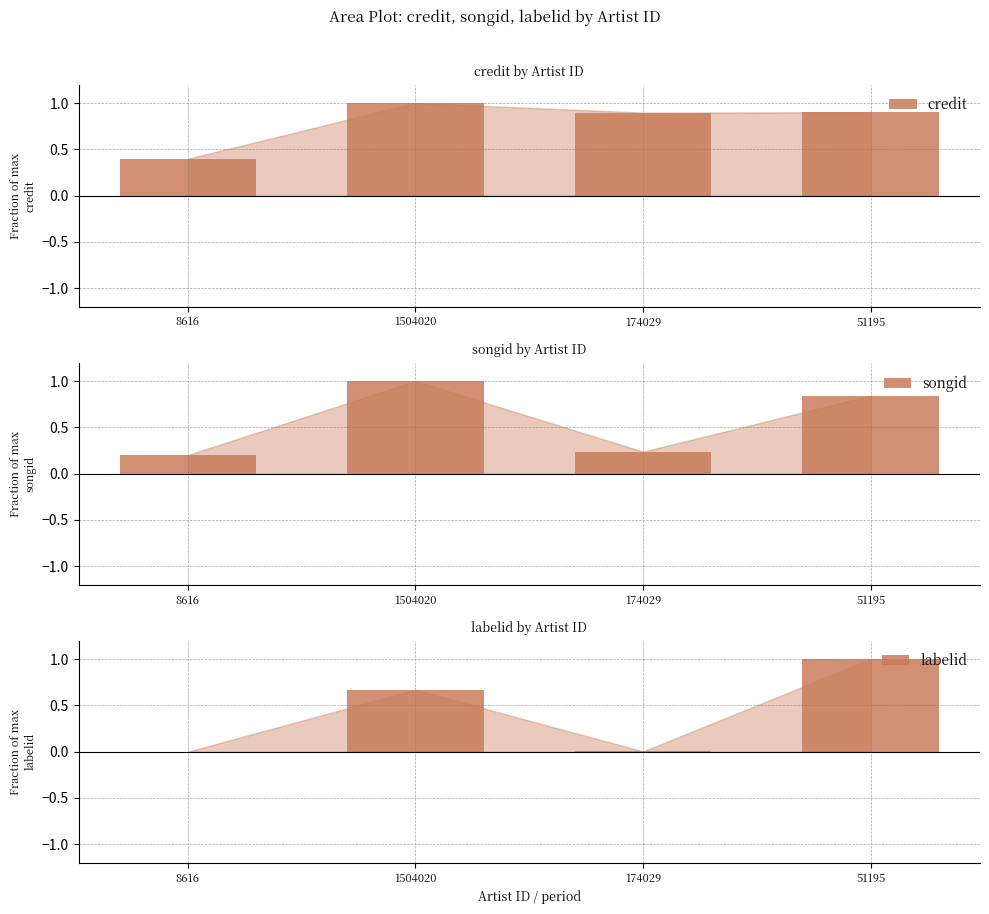

What is the sum of all labelid values?

1.7